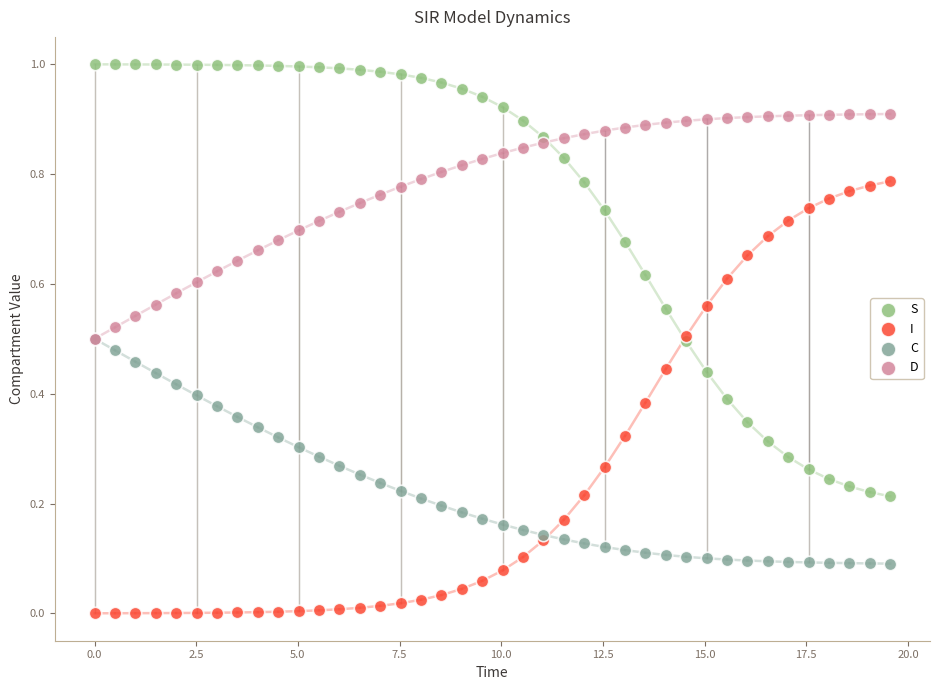

What are all the series names shown in the legend?

S, I, C, D